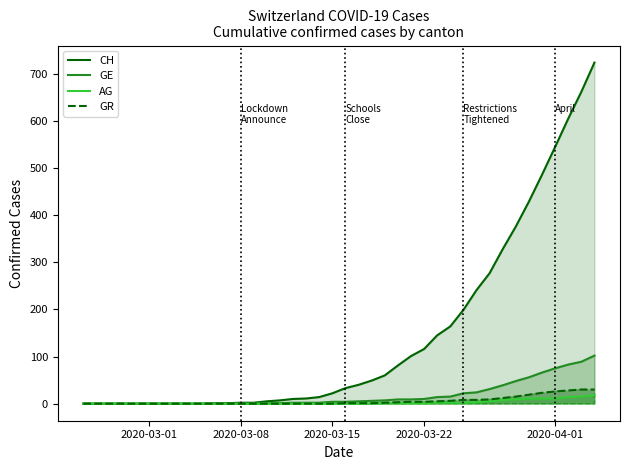

Which series has the largest total across all categories?

CH